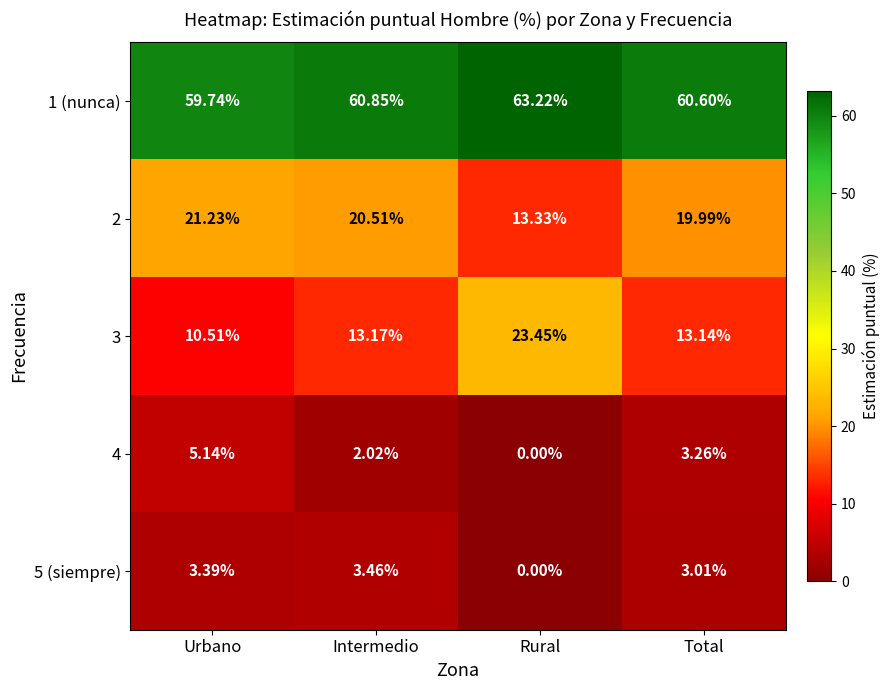

Rank the categories by 1 (nunca) value from lowest to highest.

Urbano, Total, Intermedio, Rural